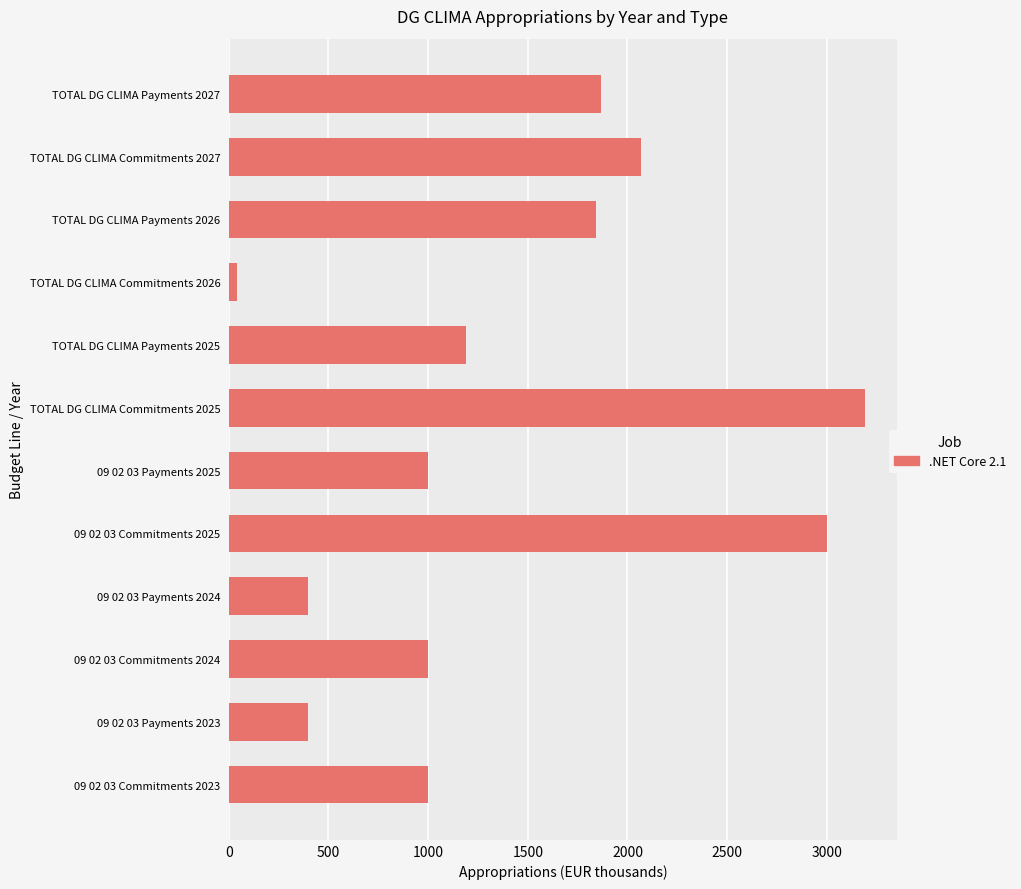

Reading bottom to top, transcribe all the data shown in this chart.

1000	400	1000	400	3000	1000	3192	1192	42	1842	2067	1867